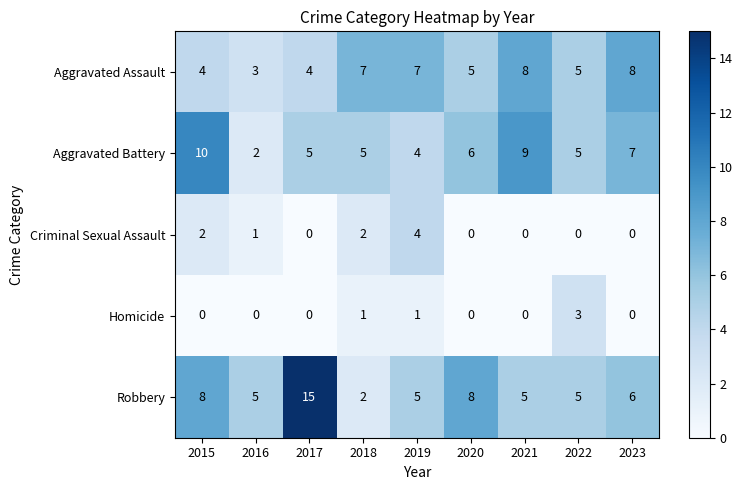

Which series has the largest total across all categories?

Robbery